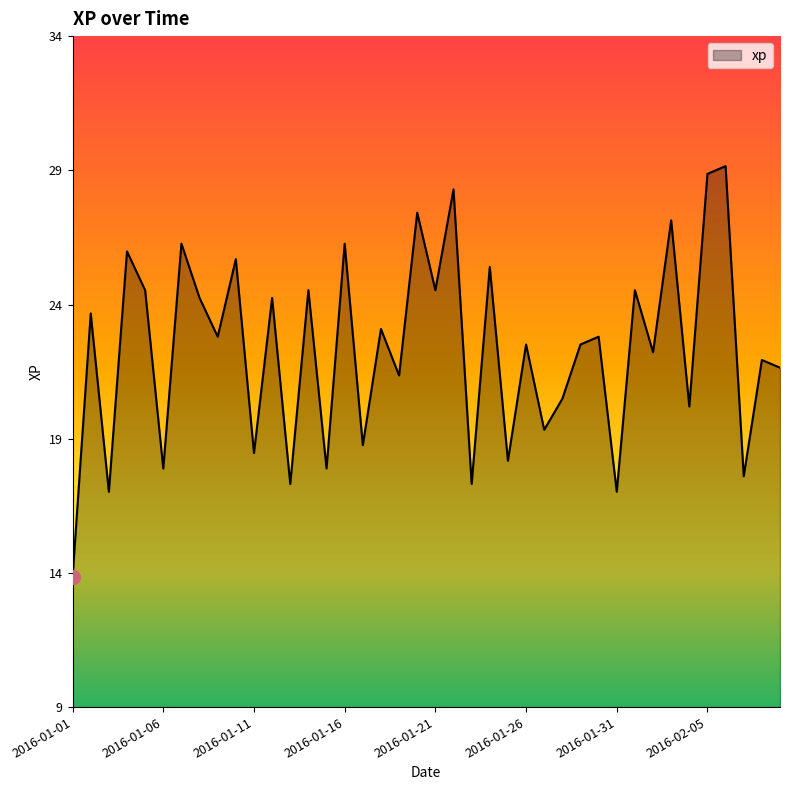

Rank the categories by value from highest to lowest.

2016-02-06, 2016-02-05, 2016-01-22, 2016-01-20, 2016-02-03, 2016-01-07, 2016-01-16, 2016-01-04, 2016-01-10, 2016-01-24, 2016-01-05, 2016-01-14, 2016-01-21, 2016-02-01, 2016-01-08, 2016-01-12, 2016-01-02, 2016-01-18, 2016-01-09, 2016-01-30, 2016-01-26, 2016-01-29, 2016-02-02, 2016-02-08, 2016-02-09, 2016-01-19, 2016-01-28, 2016-02-04, 2016-01-27, 2016-01-17, 2016-01-11, 2016-01-25, 2016-01-06, 2016-01-15, 2016-02-07, 2016-01-13, 2016-01-23, 2016-01-03, 2016-01-31, 2016-01-01